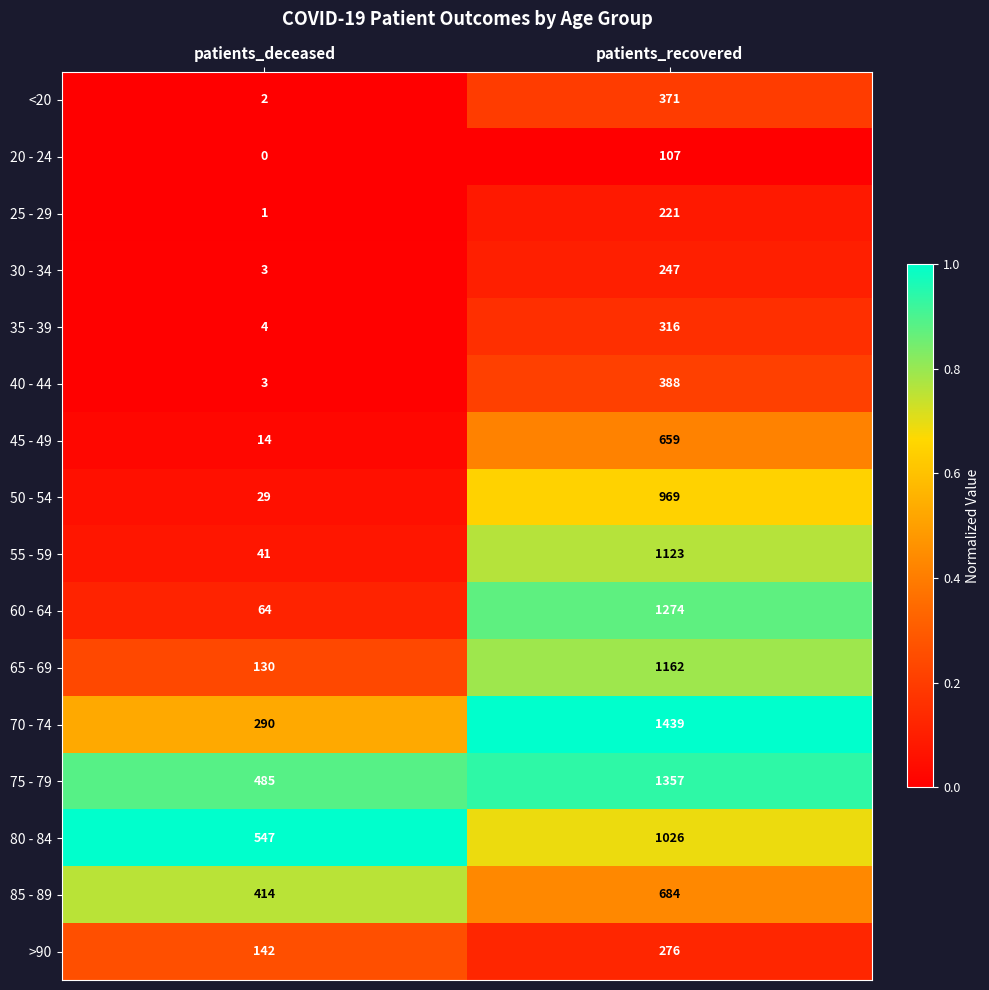

At how many categories does at least one series exceed 0?

2